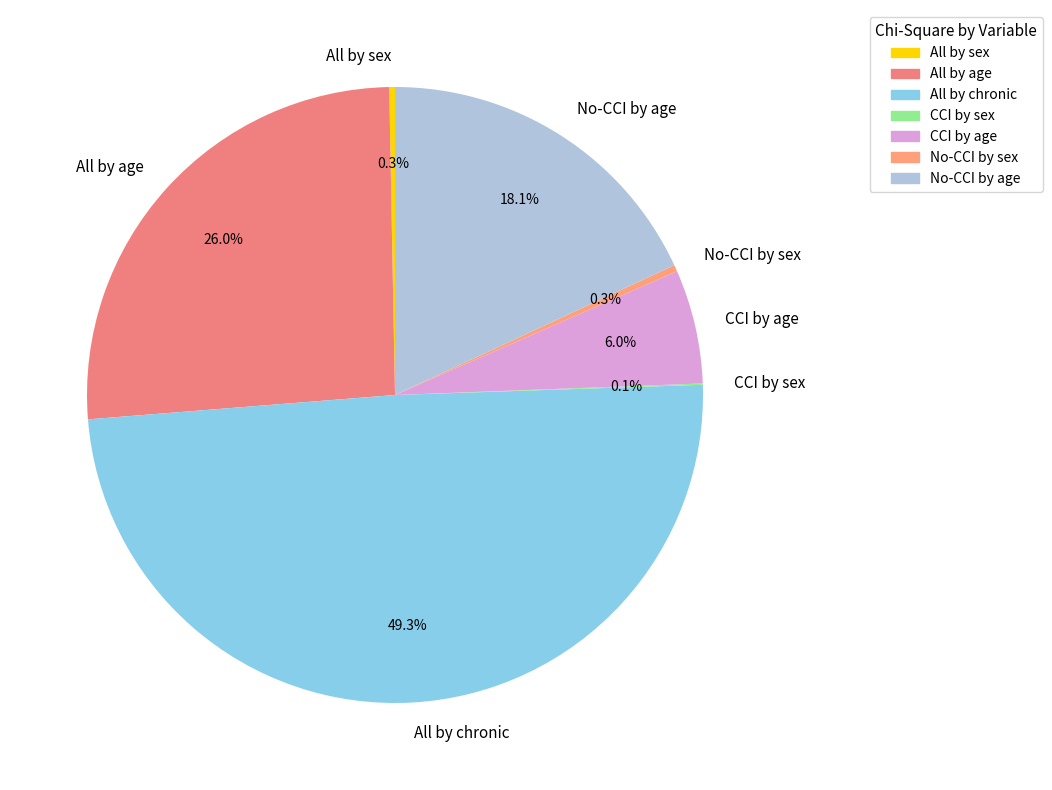

Which slice is the largest?

All by chronic